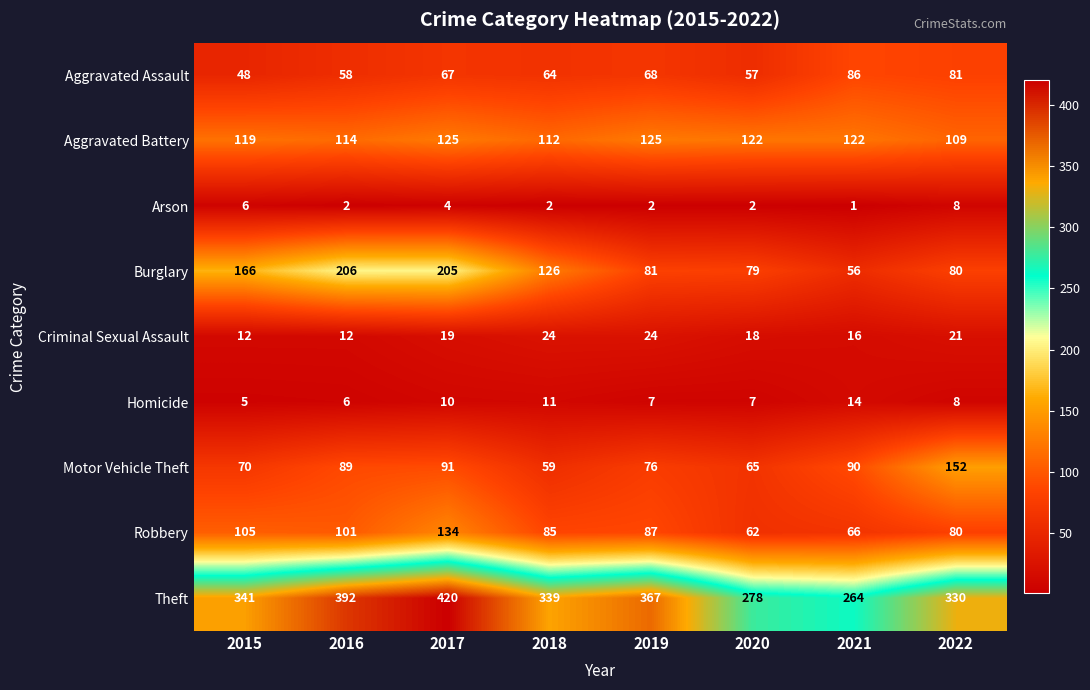

What is the difference between the highest and lowest values at 2015?

336